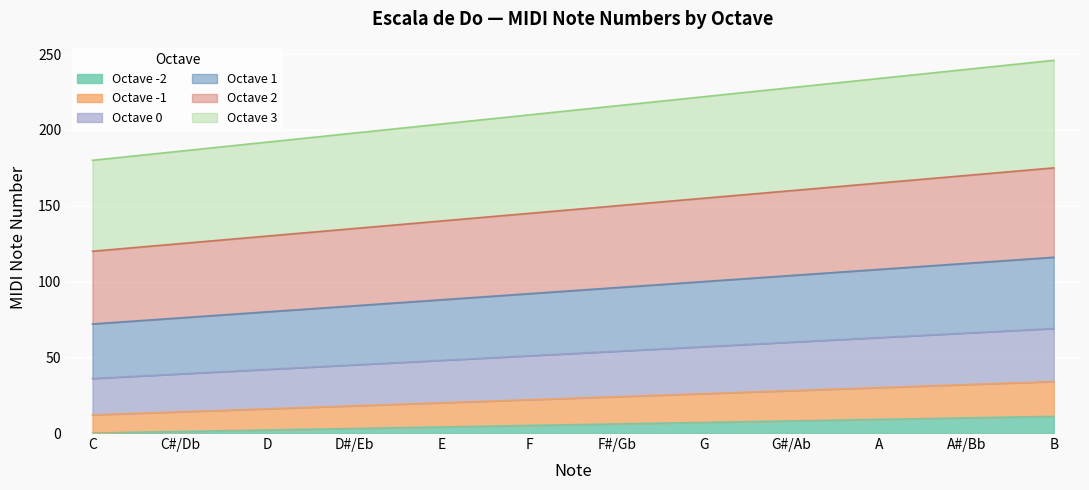

True or false: Octave 3 and Octave -2 intersect in this chart.

False